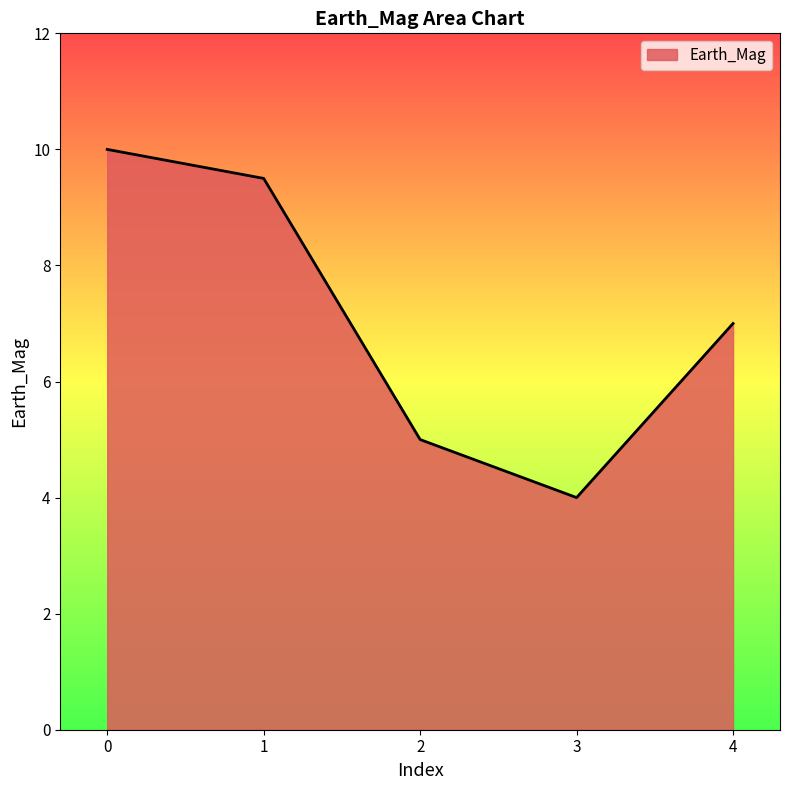

What is the smallest value displayed?

4.0